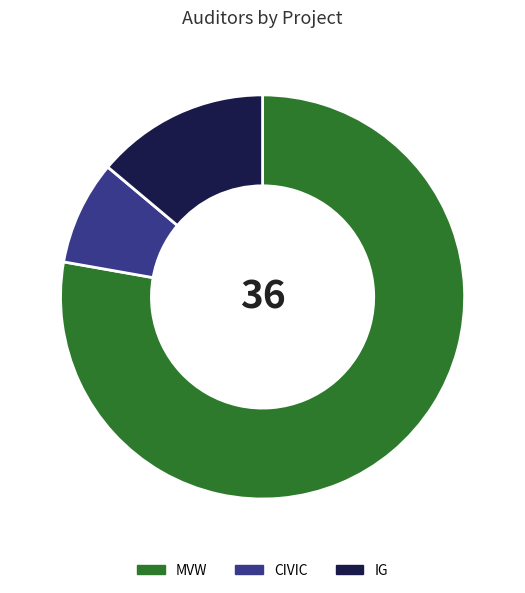

Approximately how many times larger is the value at CIVIC compared to IG?

0.6